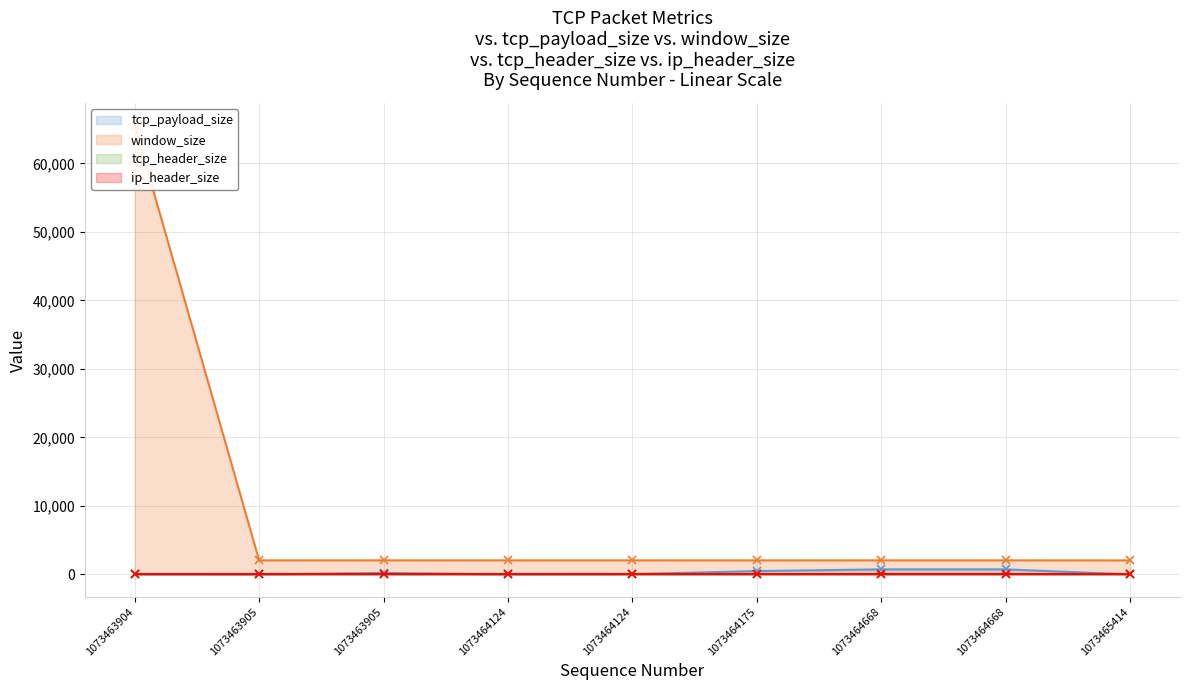

True or false: window_size (line) and tcp_payload_size (line) cross at least once.

False